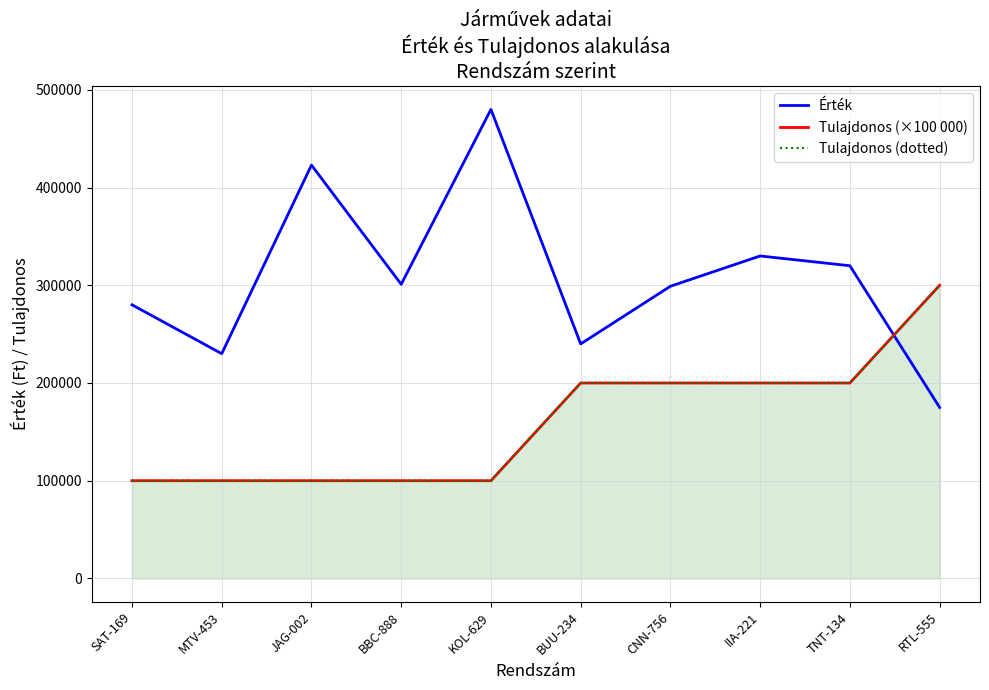

How many series are shown in this chart?

3